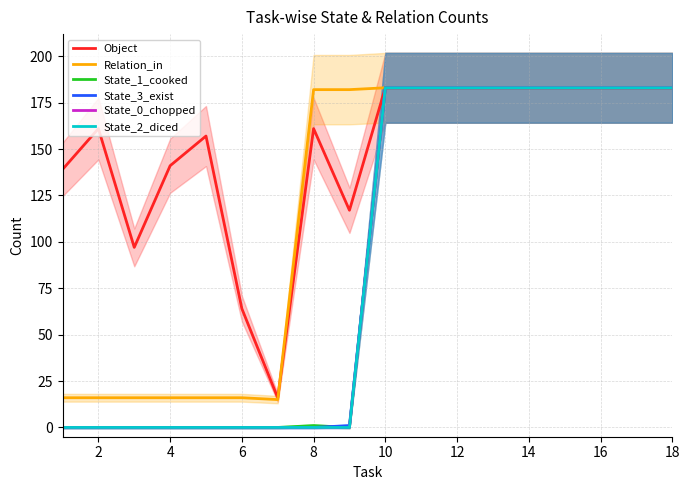

What is the highest value of the Object series?

183